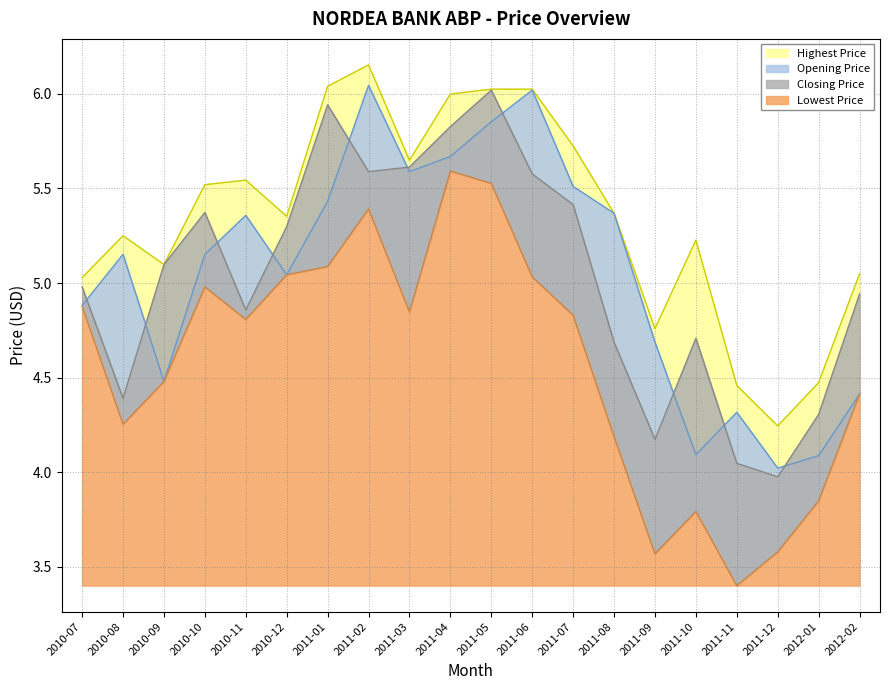

Between 2012-01 and 2010-12, which is larger?

2010-12